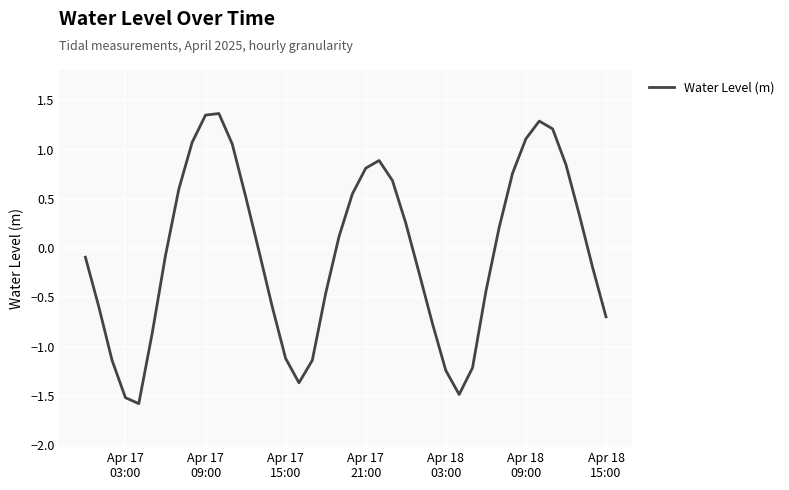

What is the minimum value shown in the chart?

-1.6